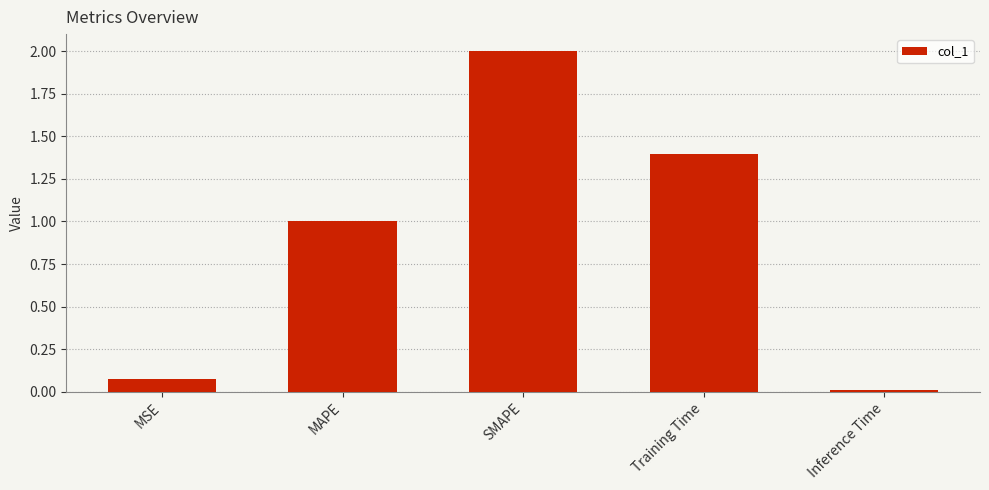

What position from the left is Training Time?

4